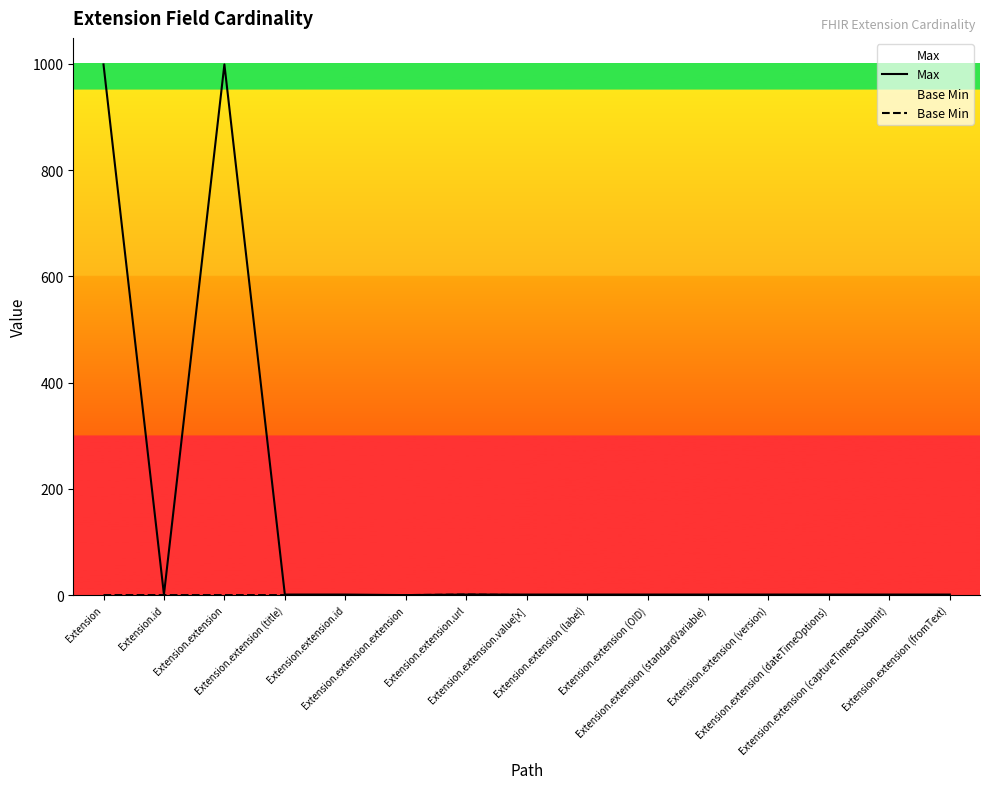

True or false: Max and Base Min cross at least once.

False